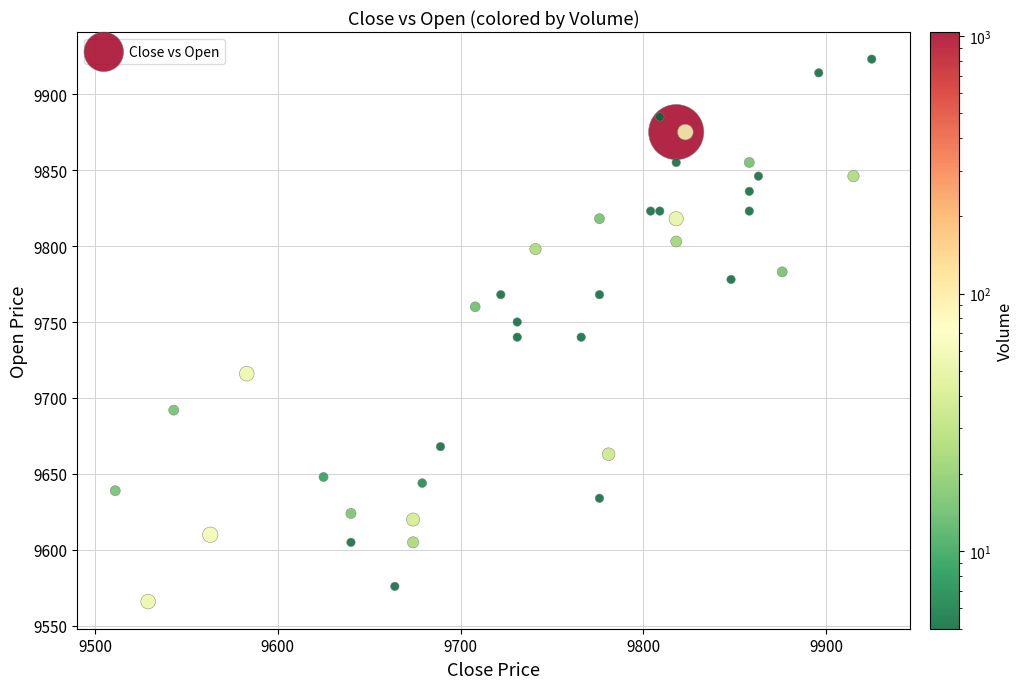

What is the range of Y values (max minus min)?

357